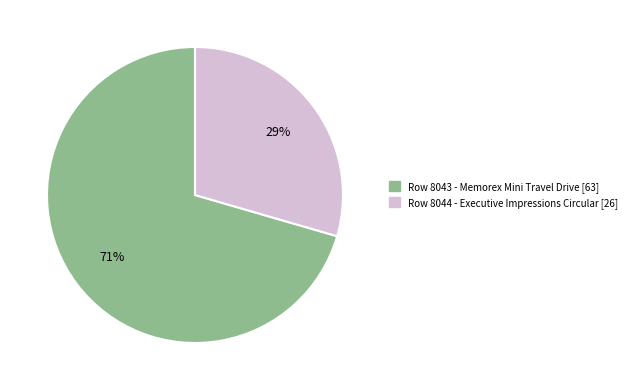

To the nearest percent, what is the average slice percentage?

50%